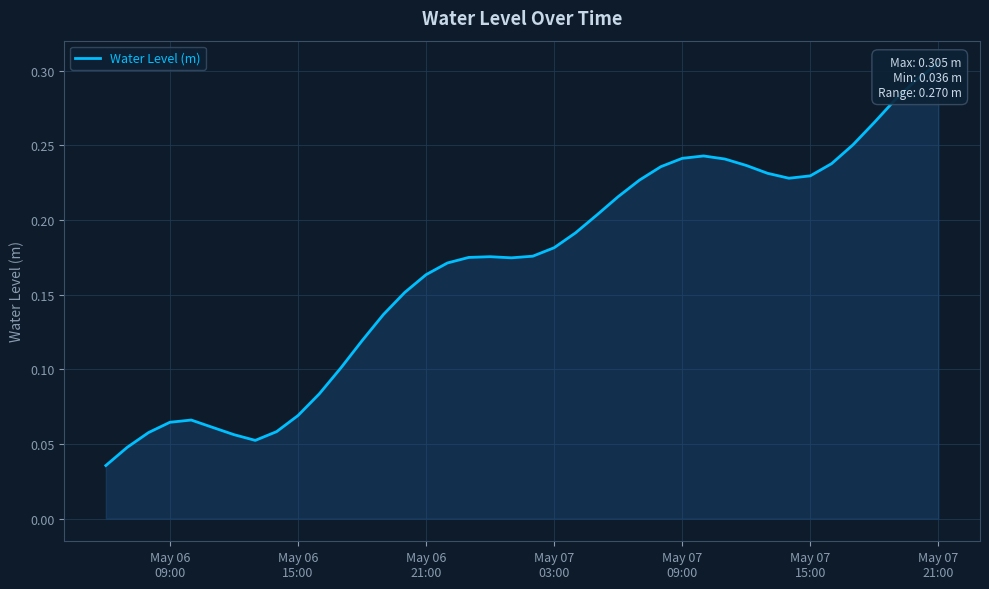

What is the difference between the maximum and minimum values?

0.3